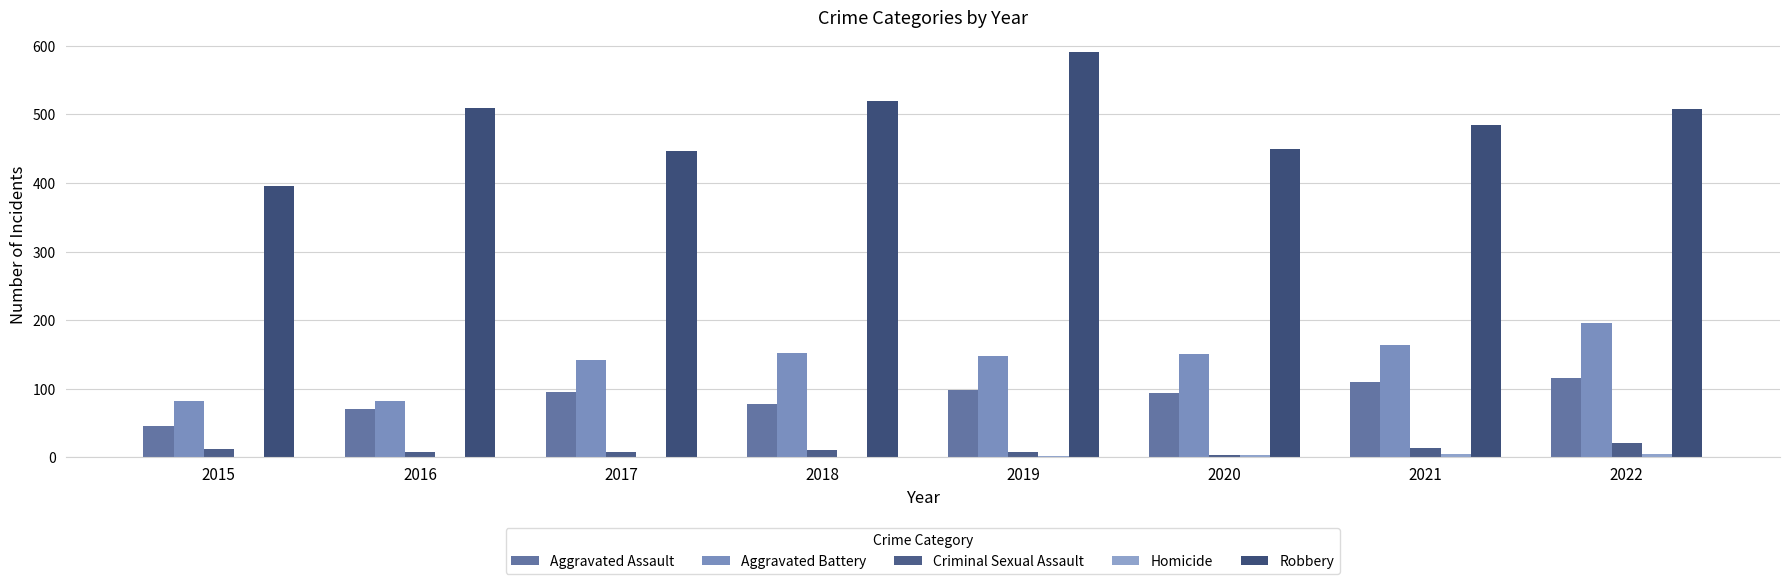

How many groups of bars are there?

8